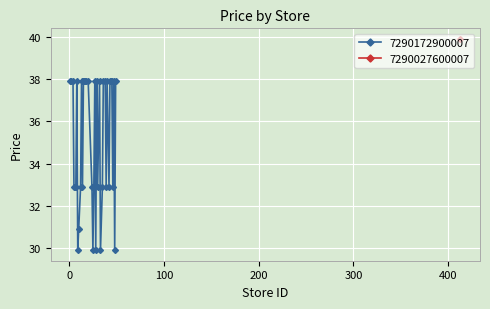

What is the value of the 7290172900007 point at the 6th from the left?

32.9